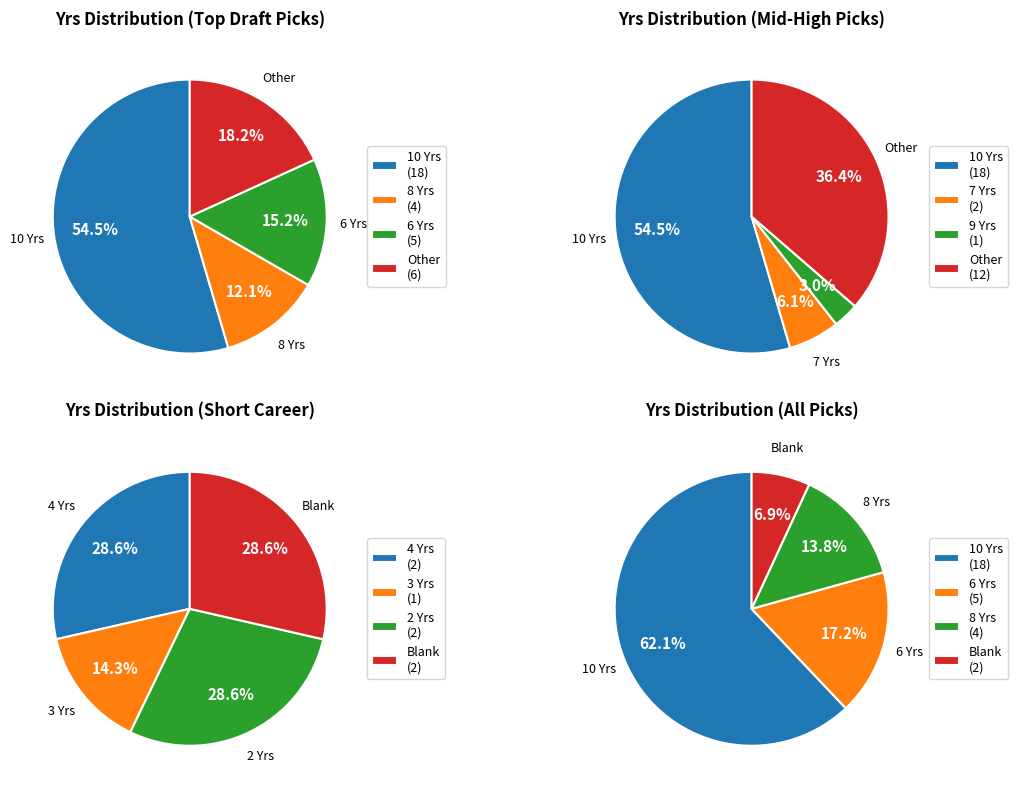

Between 7 and 3, which is larger?

7